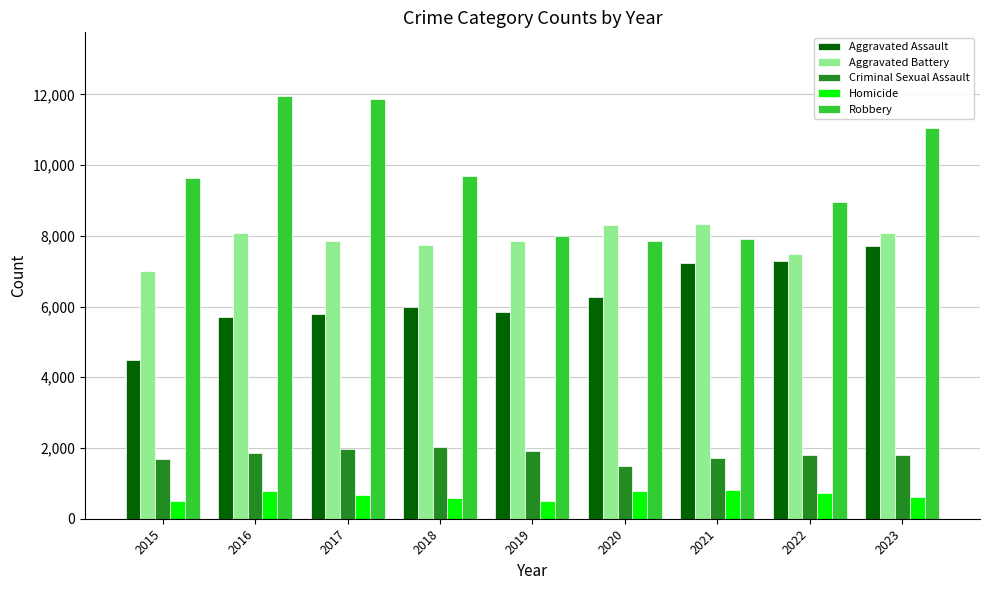

What are all the series names shown in the legend?

Aggravated Assault, Aggravated Battery, Criminal Sexual Assault, Homicide, Robbery